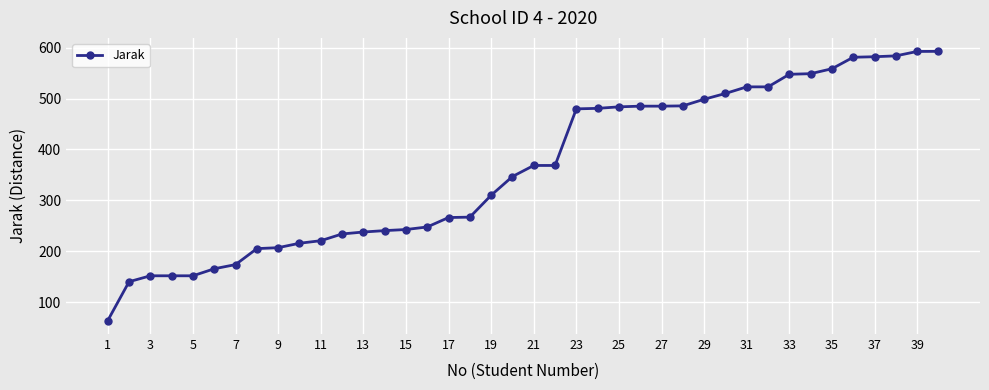

What is the value of the 34th point from the left?

548.7